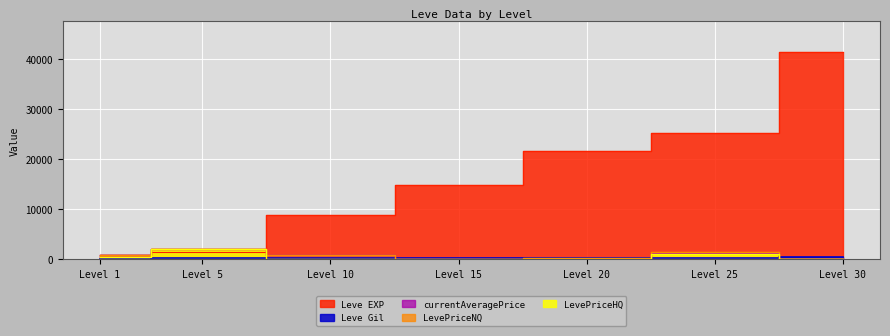

At Level 15, list the series in order from largest to smallest.

Leve EXP, Leve Gil, currentAveragePrice, LevePriceNQ, LevePriceHQ